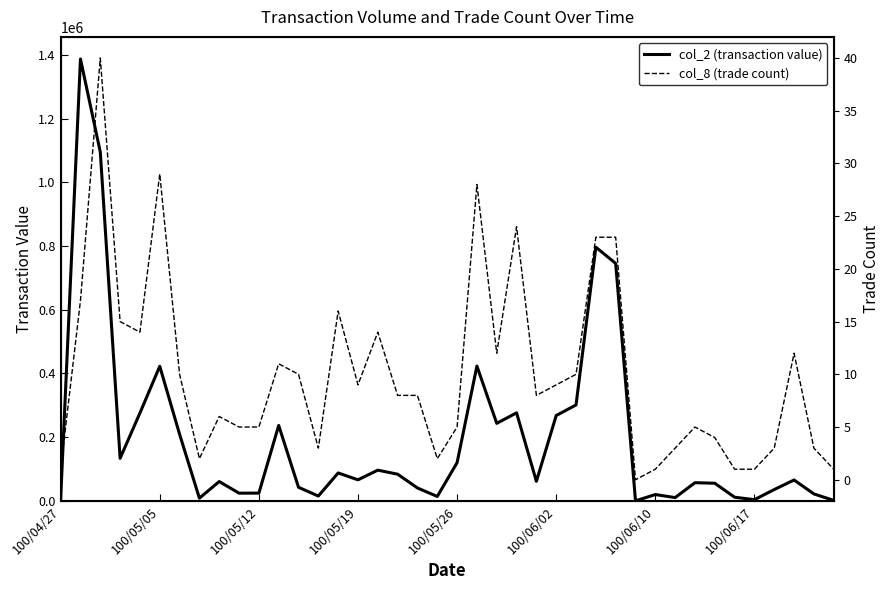

What is the value of the col_2 (transaction value) point at the 32nd from the left?

10200